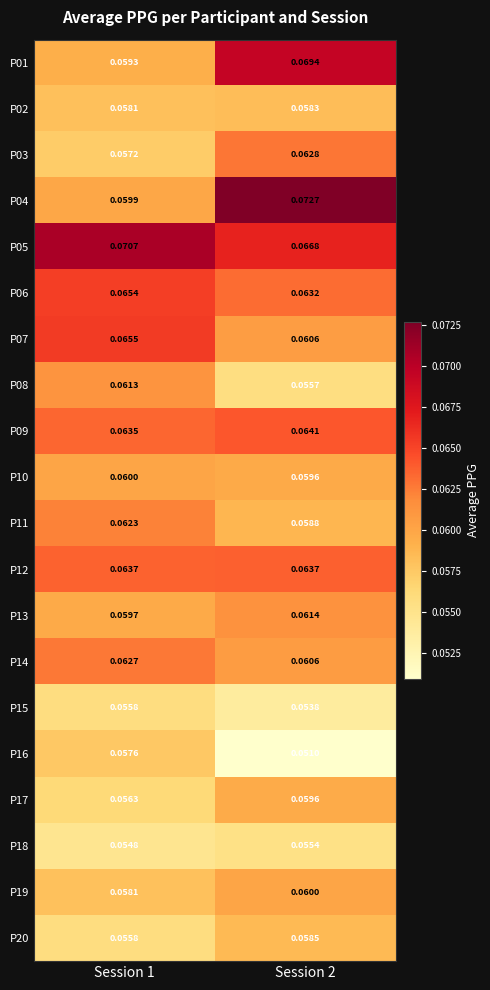

Is the value of P10 at Session 2 greater than the value of P05 at Session 2?

No